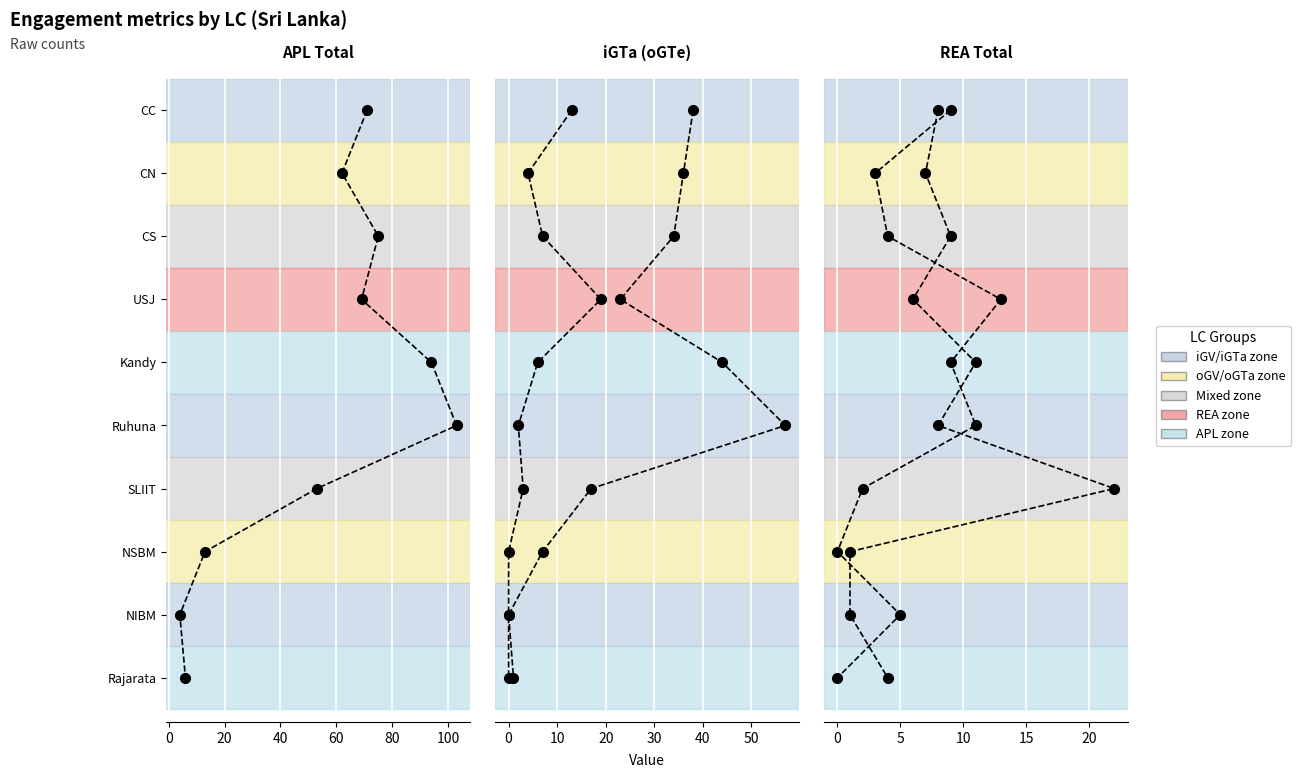

How many data points in APL (Total) are above 5?

4